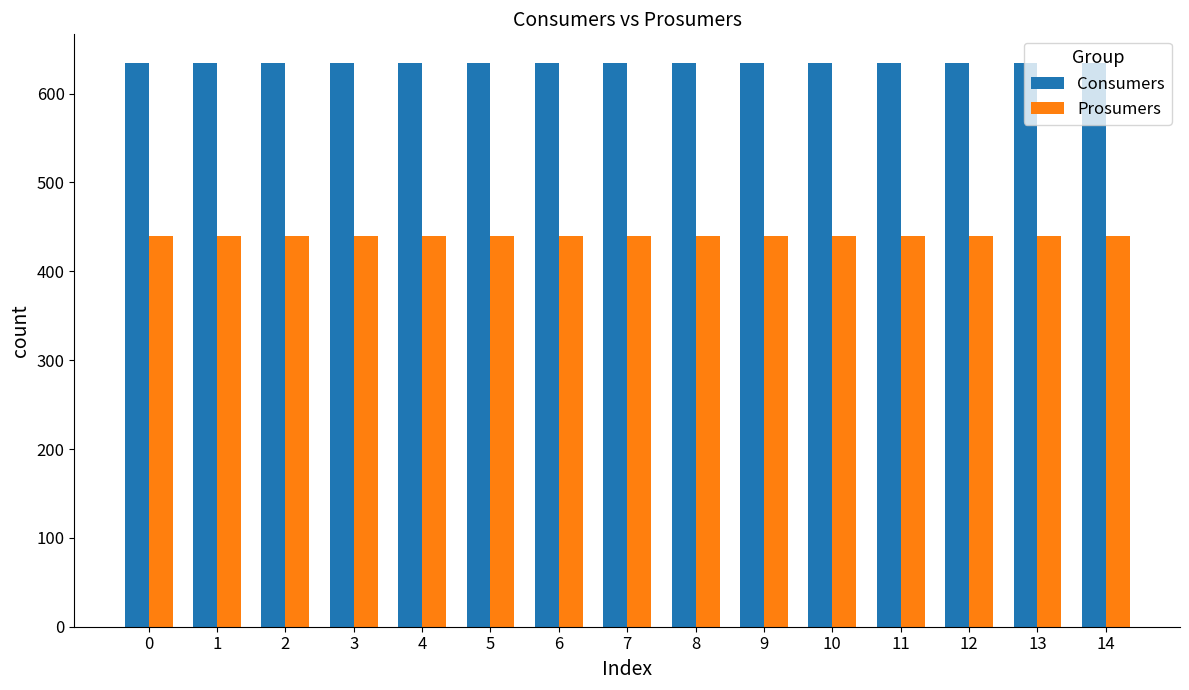

What is the sum of the Consumers values at 2 and 10?

1270